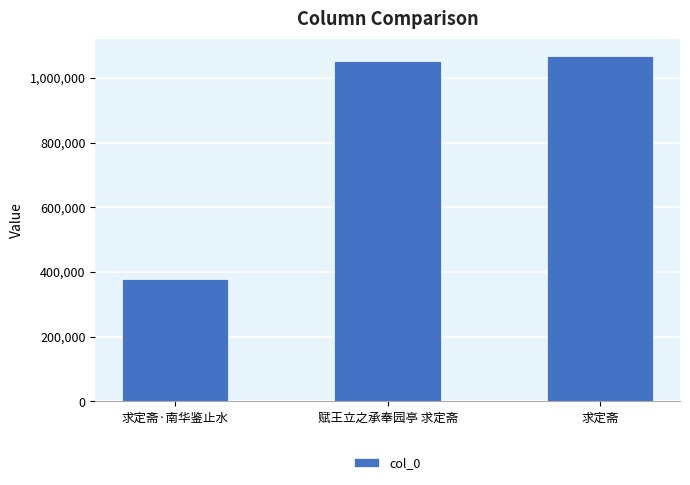

How many series are shown in this chart?

1